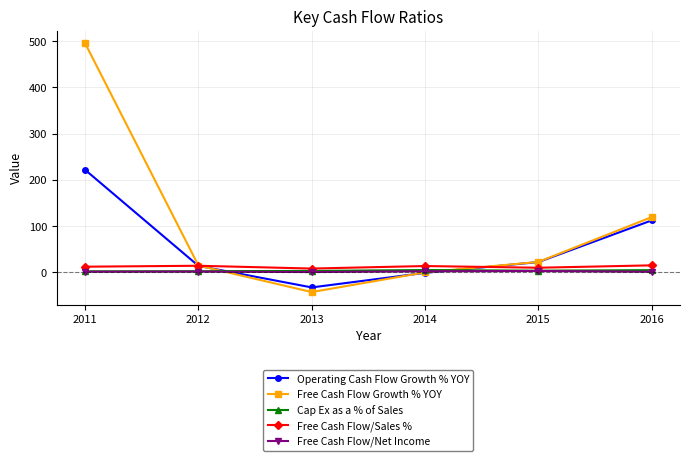

At which label does Free Cash Flow Growth % YOY reach its minimum?

2013